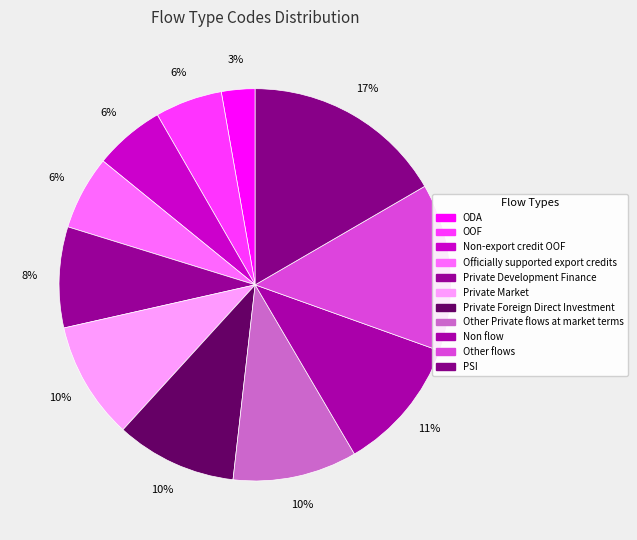

What percentage is the Officially supported export credits slice, to the nearest percent?

6%